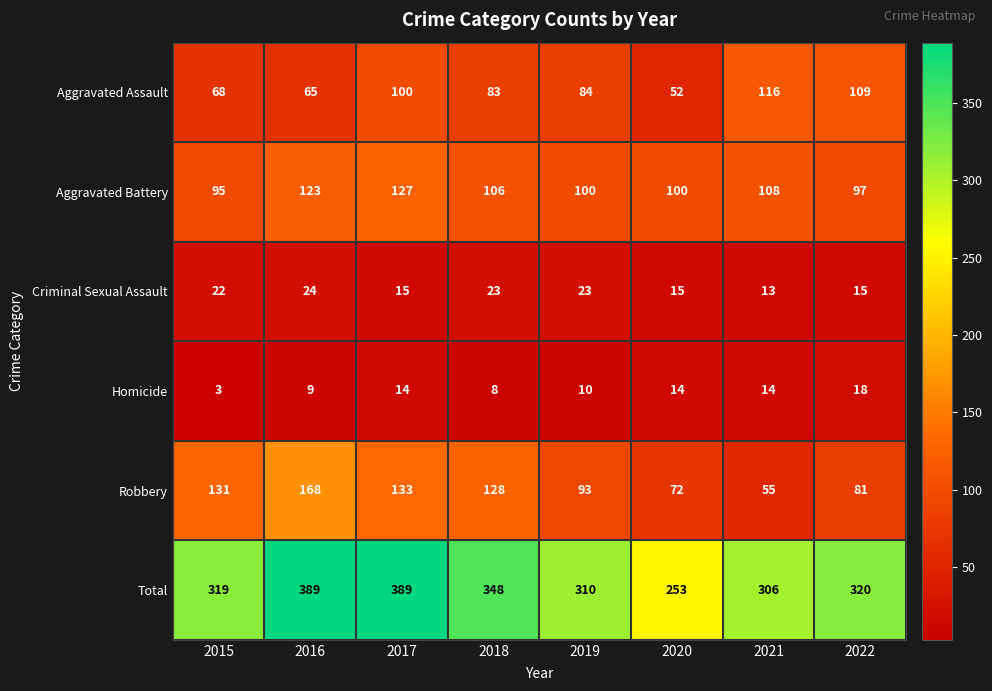

At 2015, list the series in order from largest to smallest.

Total, Robbery, Aggravated Battery, Aggravated Assault, Criminal Sexual Assault, Homicide